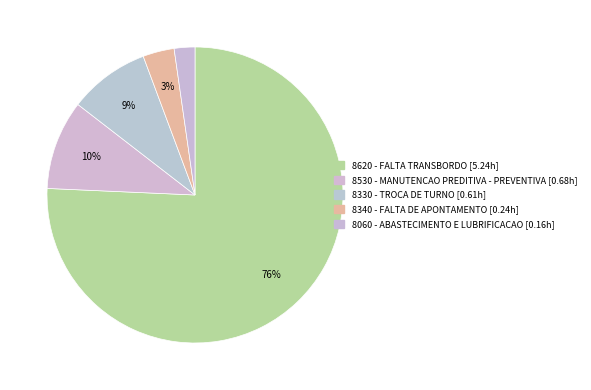

To the nearest percent, what portion does 8530 - MANUTENCAO PREDITIVA - PREVENTIVA represent?

10%